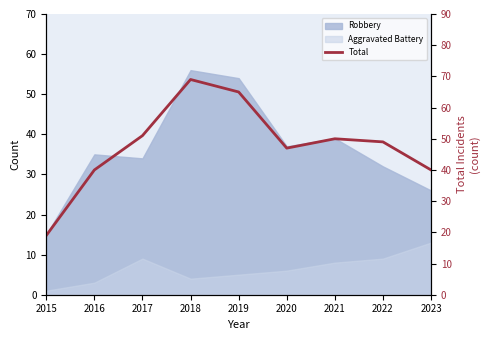

True or false: the data shows 65 at 2023.

False